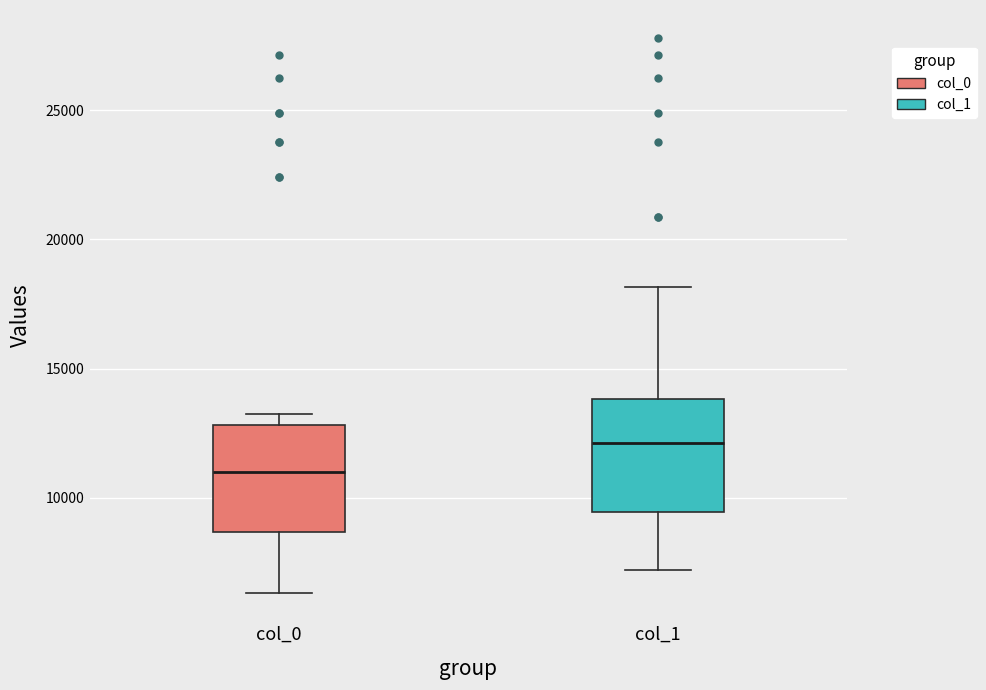

Reading left to right, transcribe this box plot: for each box, give where its median line is, the range the box spans, and where its two whiskers end, as read against the y-axis. The values are not printed on the chart, so give them approximately, as read against the axis.

col_0: median 11000, box 8500 to 13000, whiskers 6500 to 13000 (just above the box's upper edge)
col_1: median 12000, box 9500 to 14000, whiskers 7000 to 18000